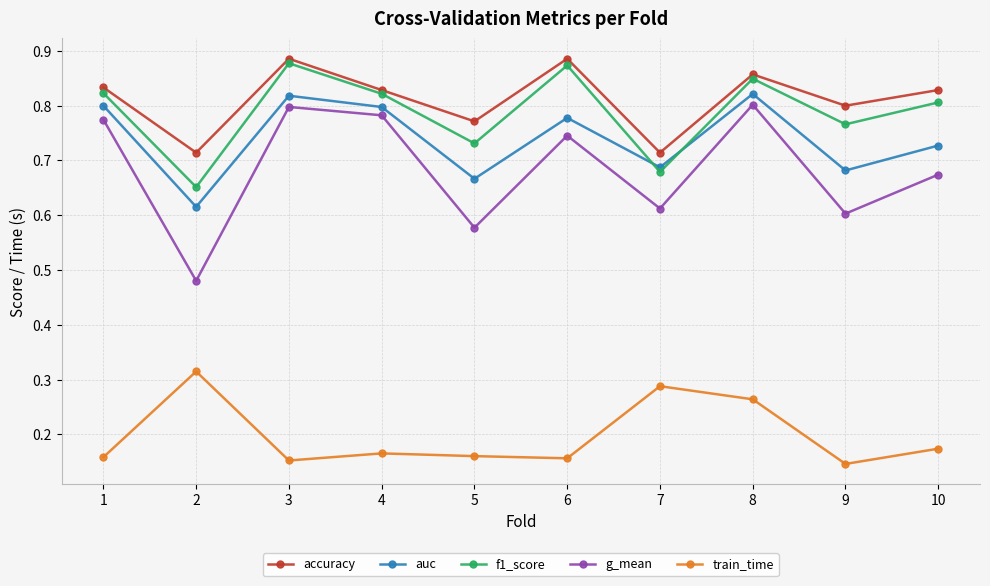

What is the total value across all series at 5?

2.9